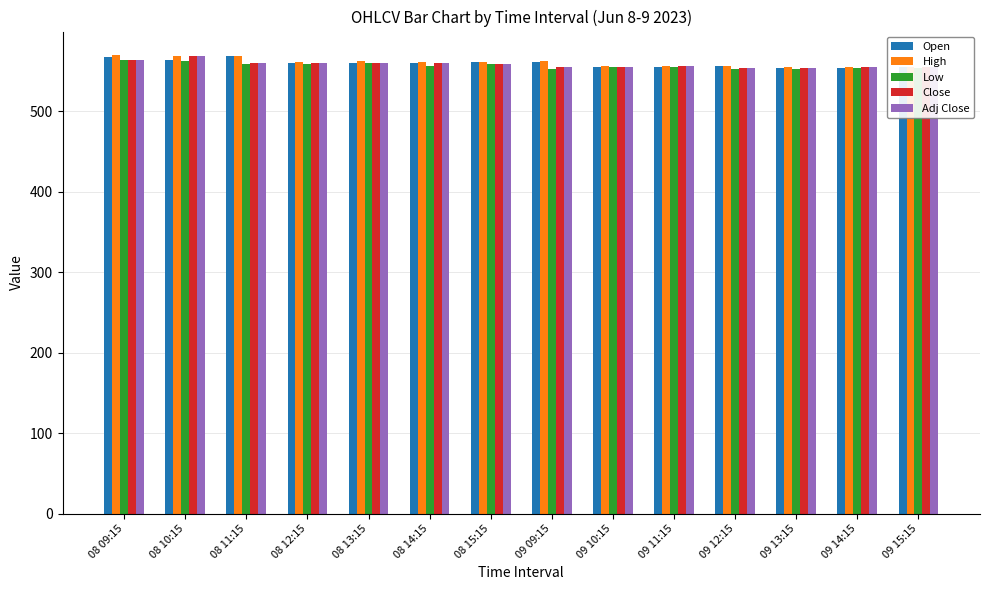

What is the average value of the Close series?

558.1